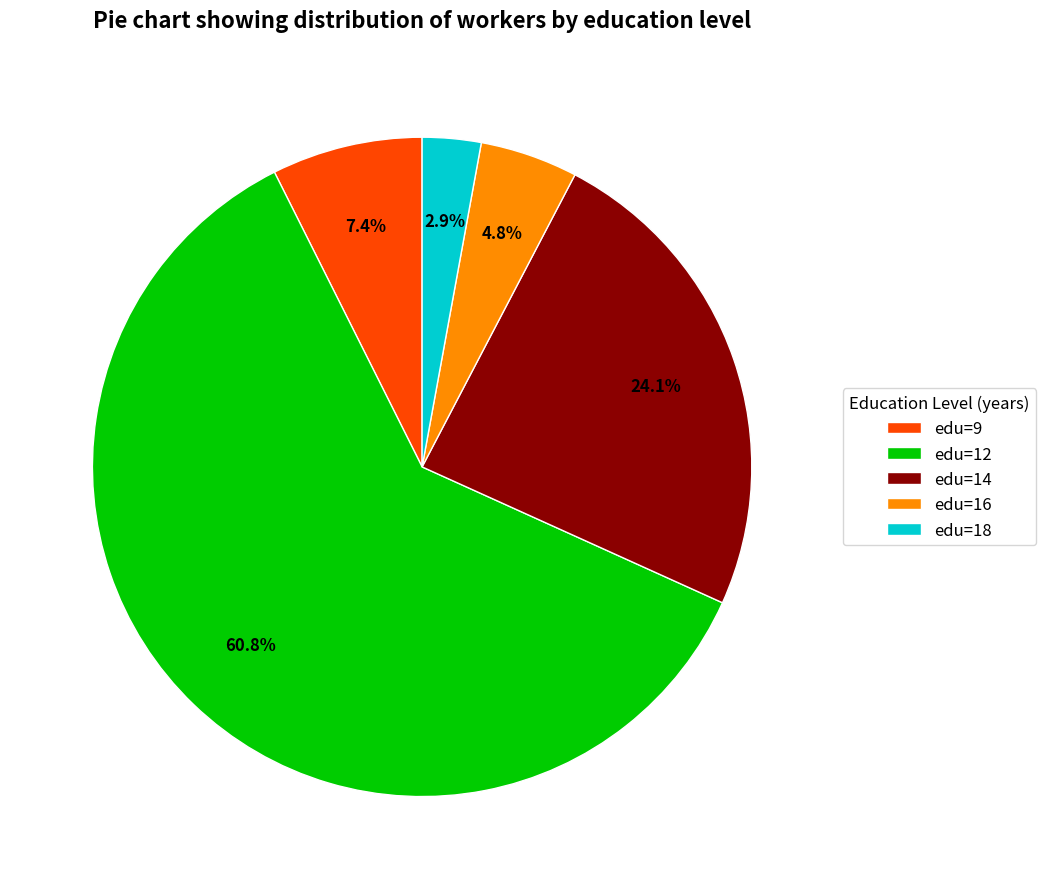

Which has a higher value, edu=9 or edu=18?

edu=9